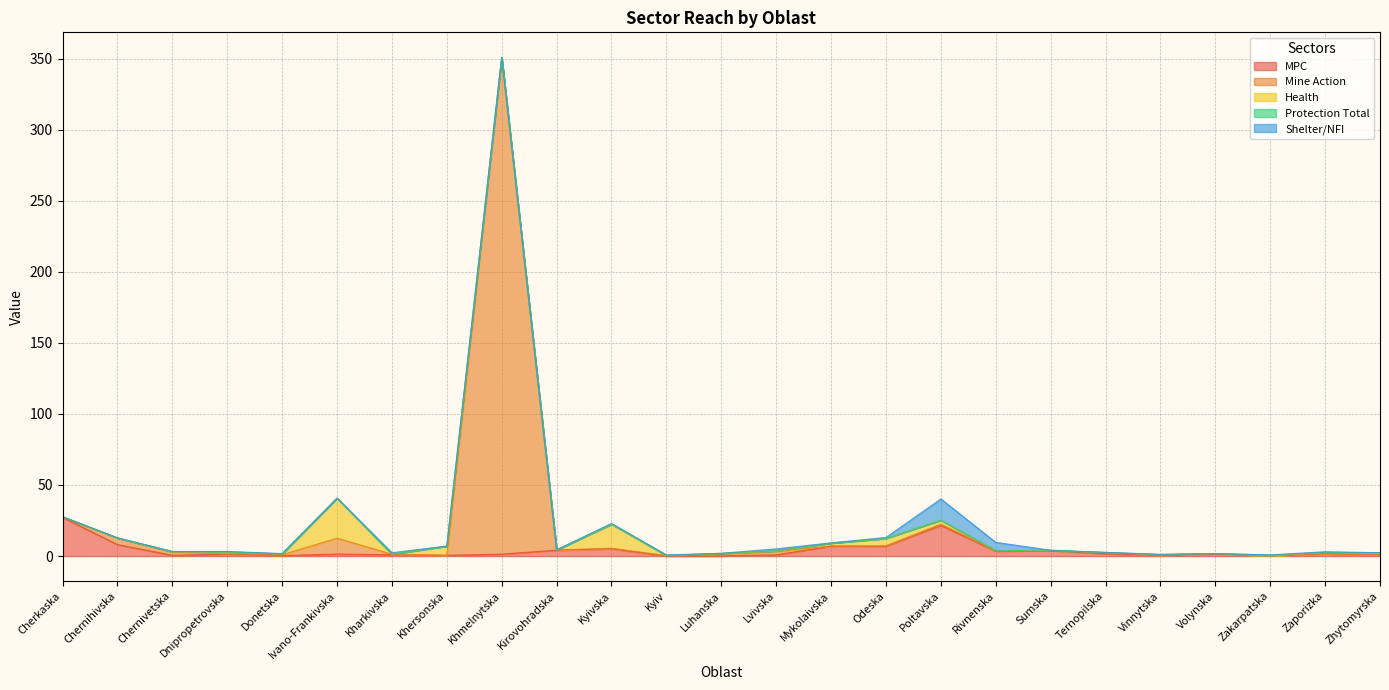

At which category does Health reach its first local valley?

Chernihivska